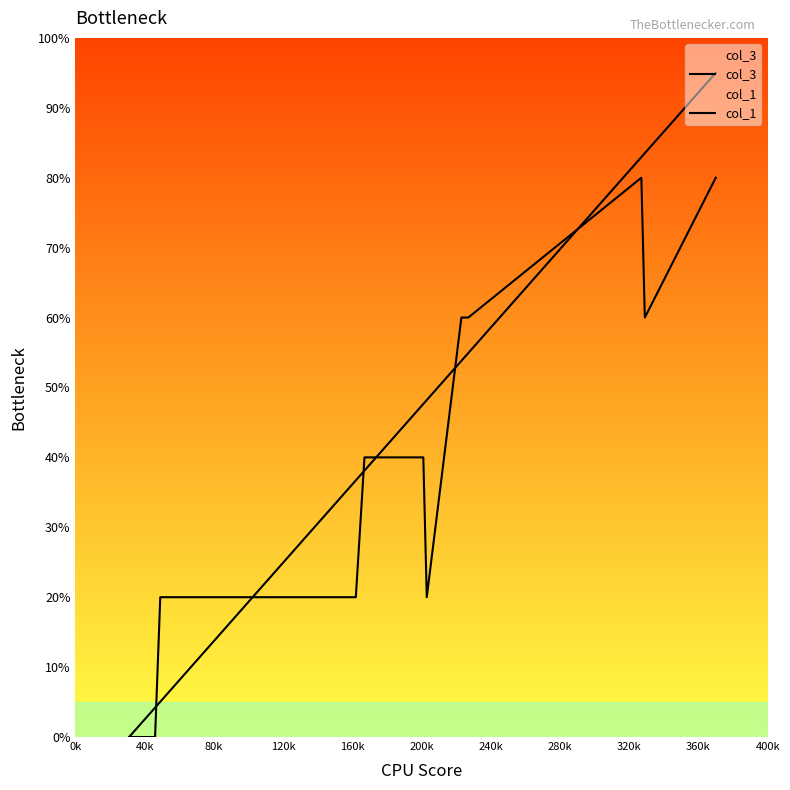

What is the difference between the maximum and minimum values in the col_3 series?

95.0